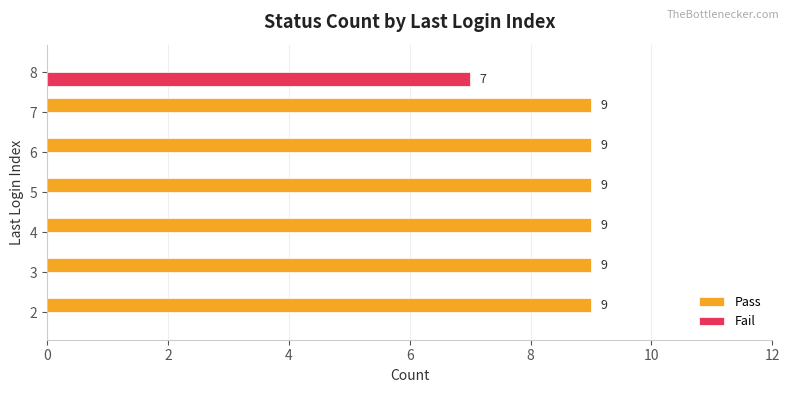

Where is Pass nearest to the value 4?

8